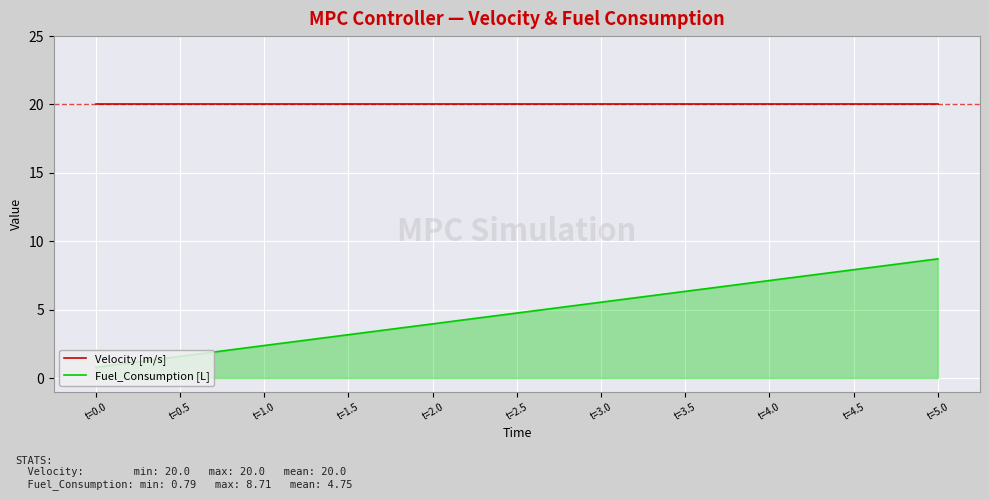

Does the chart have visible grid lines?

Yes